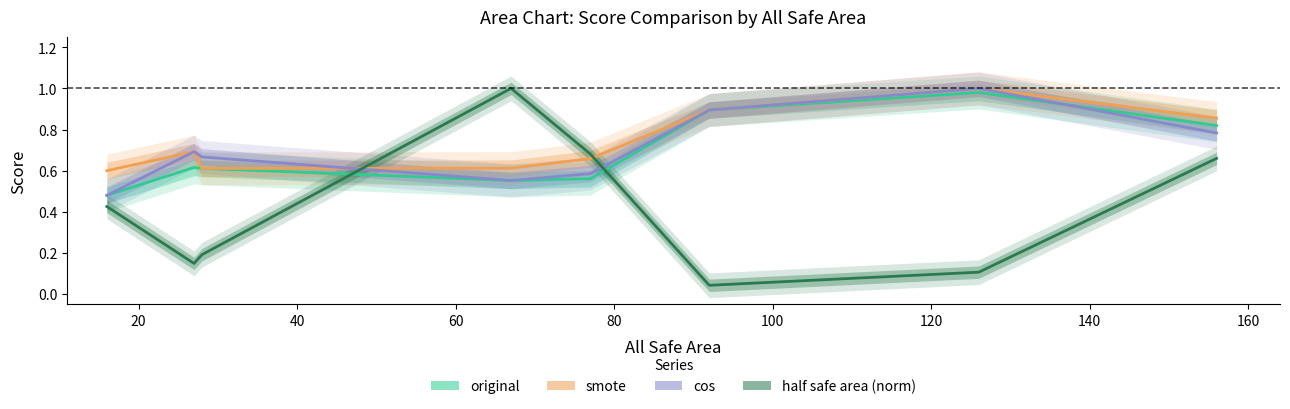

Which has a higher value, 140 or 40?

140